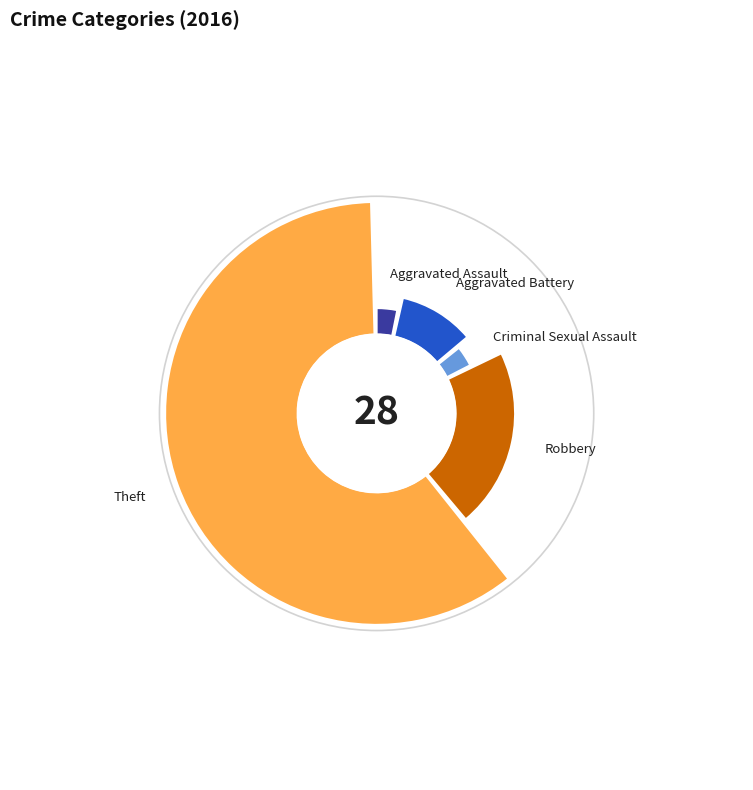

Is it true that Aggravated Battery is 17% of the pie?

False